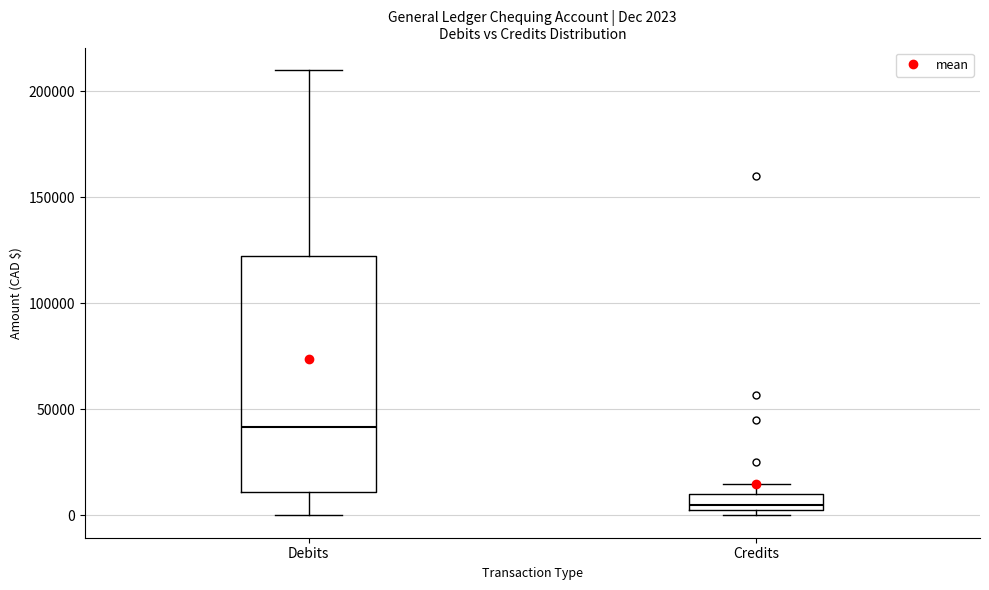

Which box has the lowest median line?

Credits